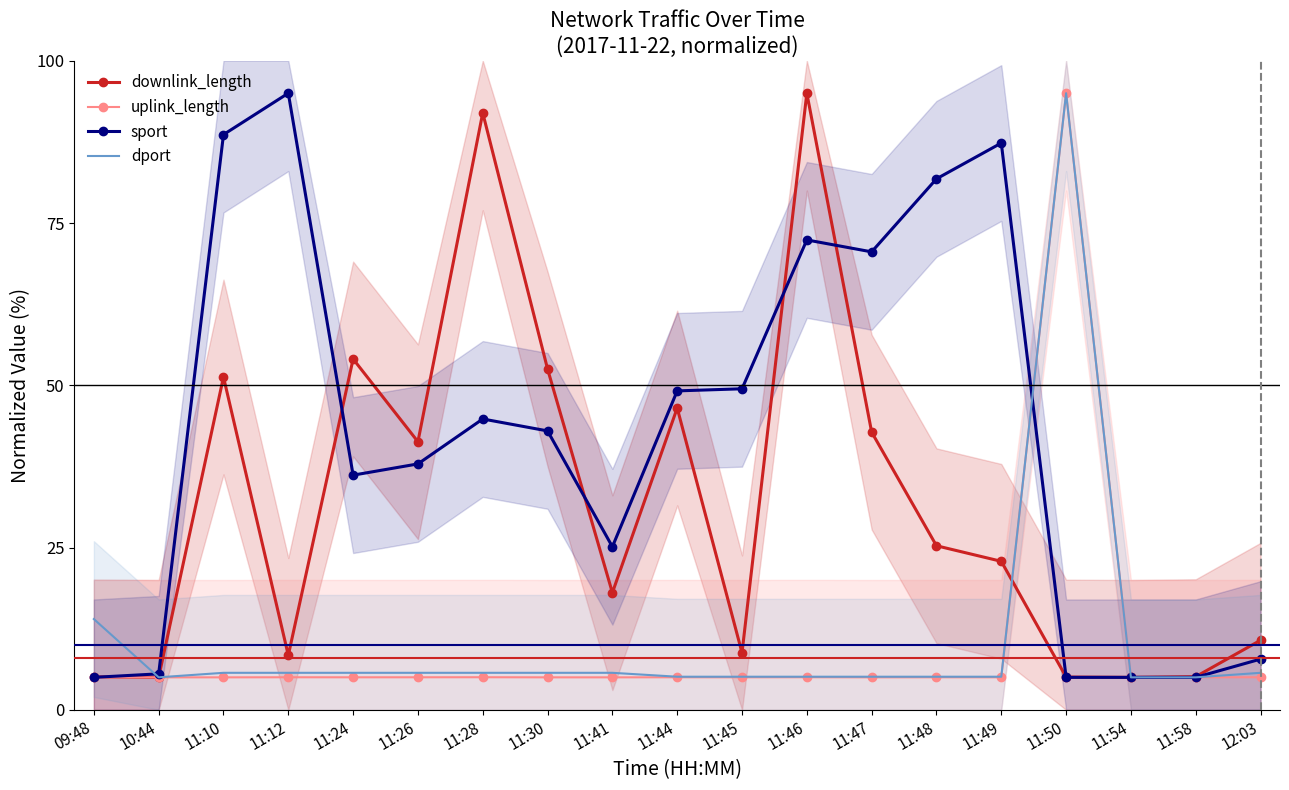

List the series in order of their peak value, lowest first.

downlink_length, uplink_length, sport, dport